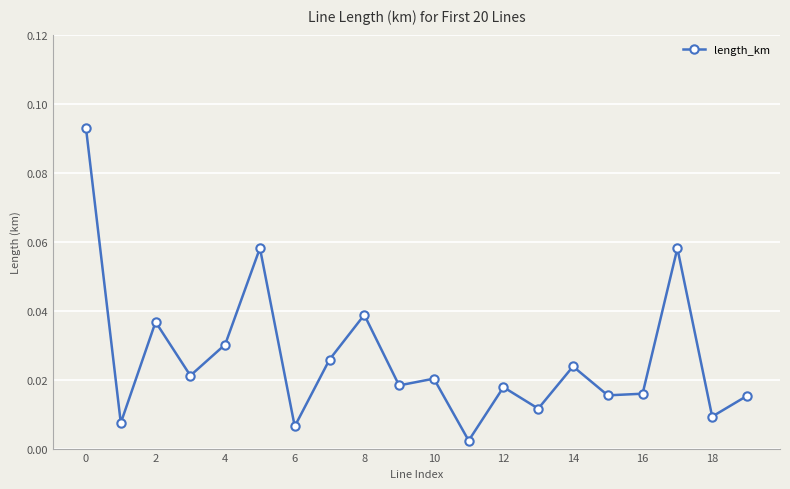

True or false: there are more than 0 points higher than both neighbors.

True